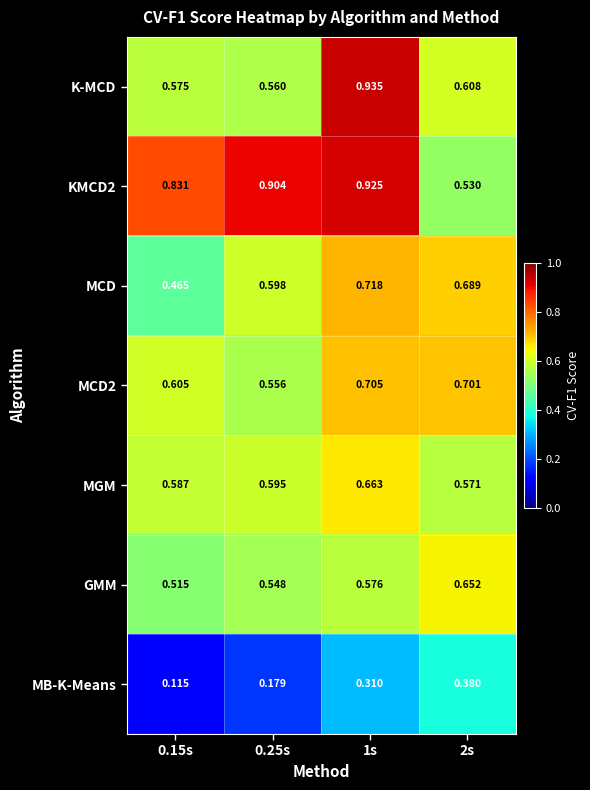

Is the value of MB-K-Means at 2s greater than the value of MCD2 at 0.15s?

No